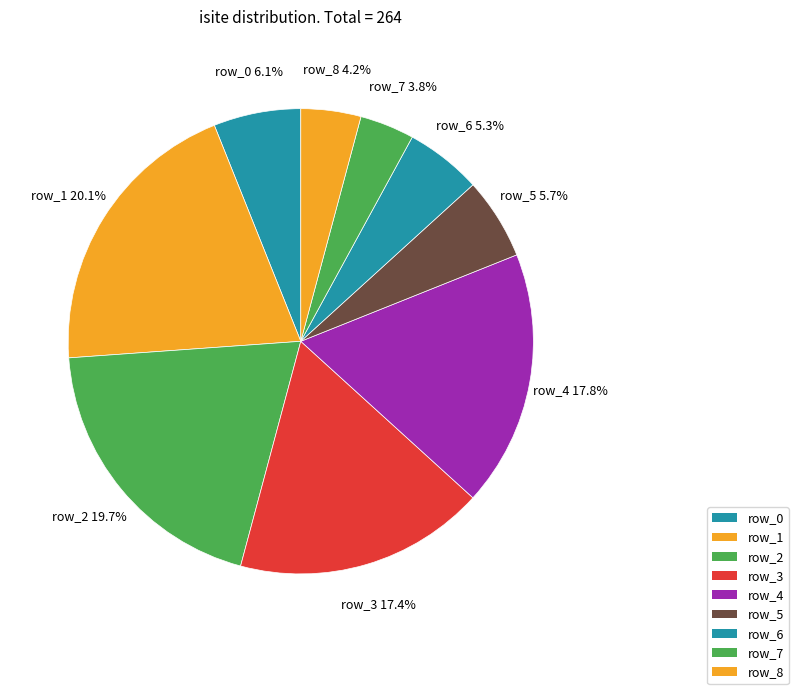

Is row_2 the majority of the pie?

No